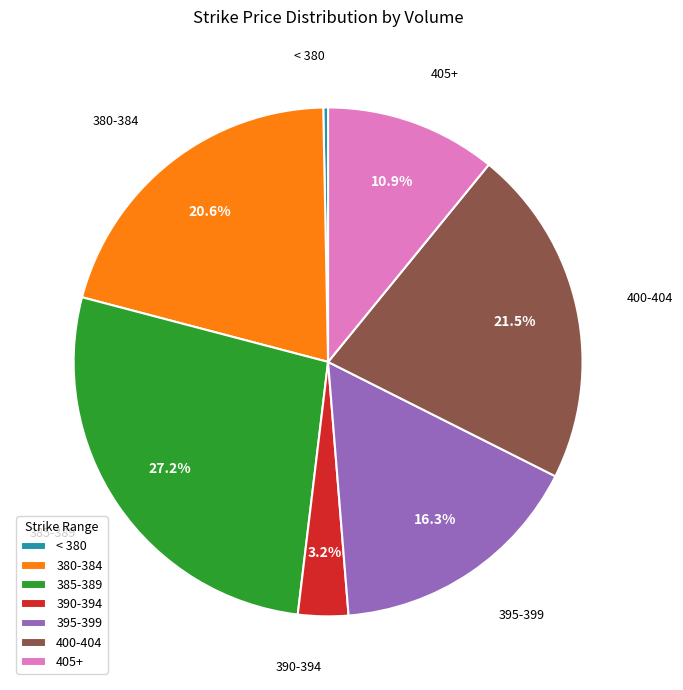

How many segments does this pie chart have?

7